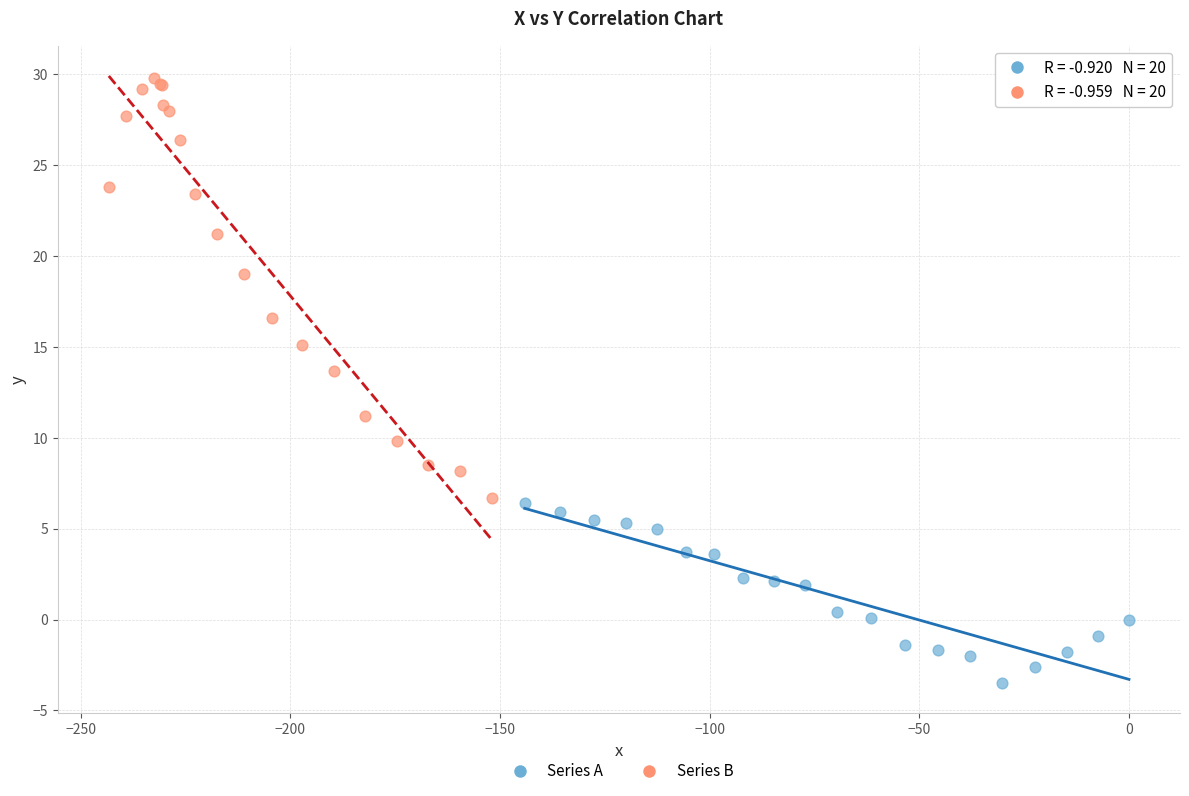

Which series has the widest spread of Y values?

Series B